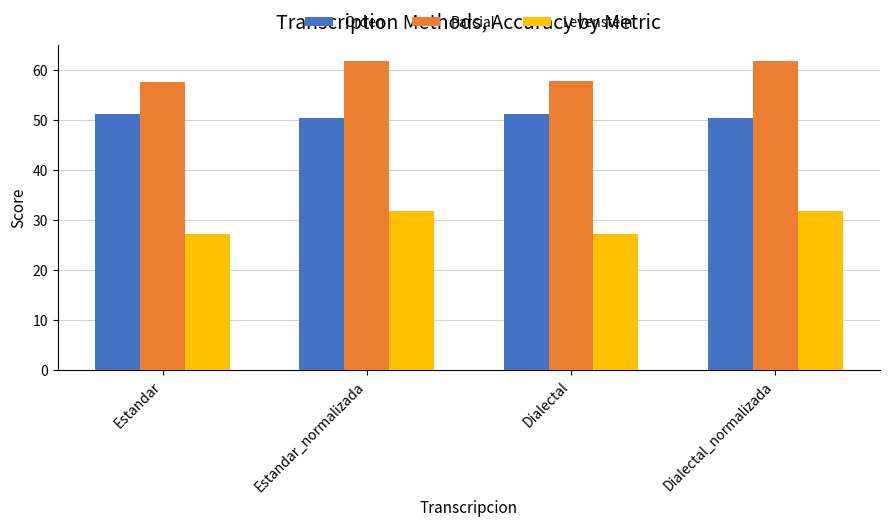

At Estandar, list the series in order from smallest to largest.

Levenstein, Orden, Parcial